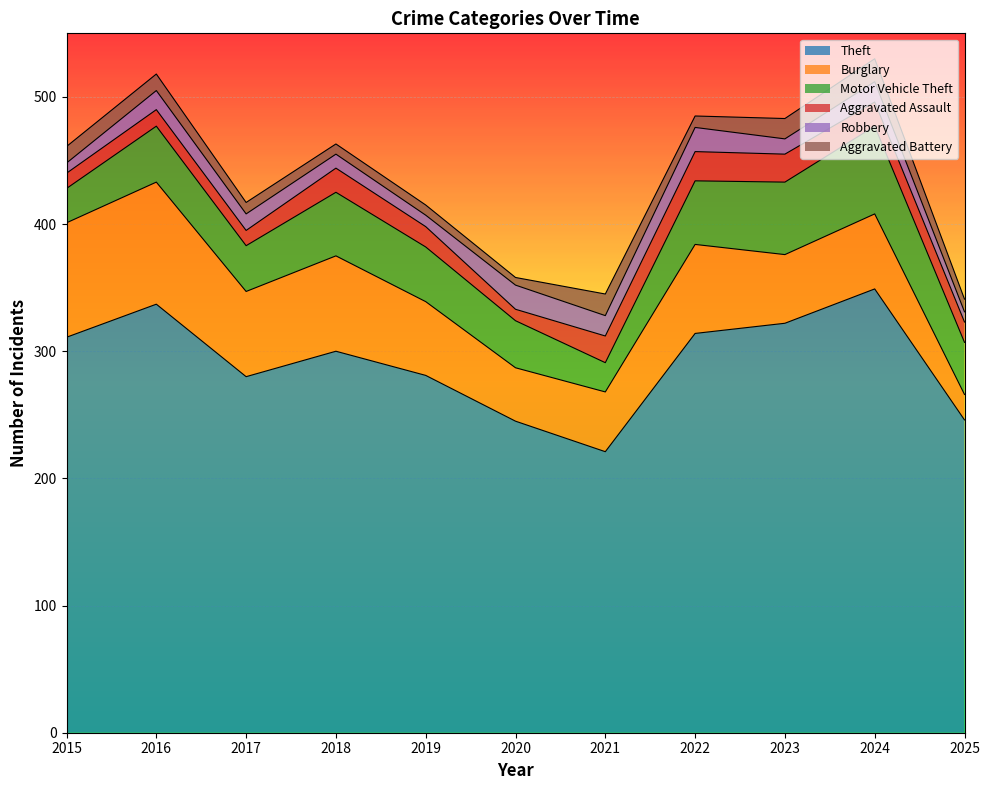

What is the spread (max minus min) of values at 2022?

305